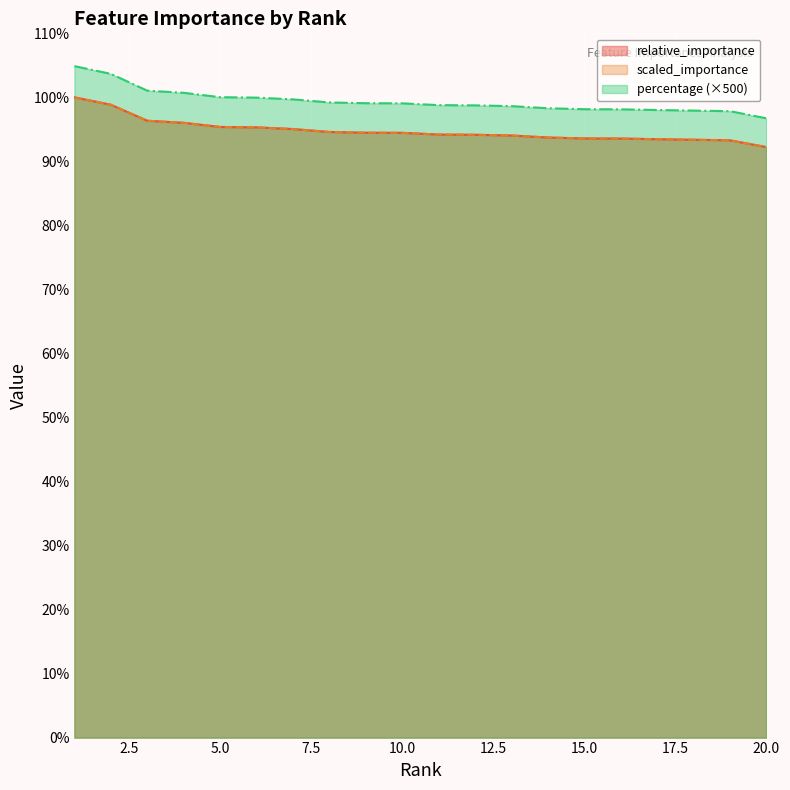

List the labels in order of scaled_importance value, largest first.

1, 2, 3, 4, 5, 6, 7, 8, 9, 10, 11, 12, 13, 14, 15, 16, 17, 18, 19, 20